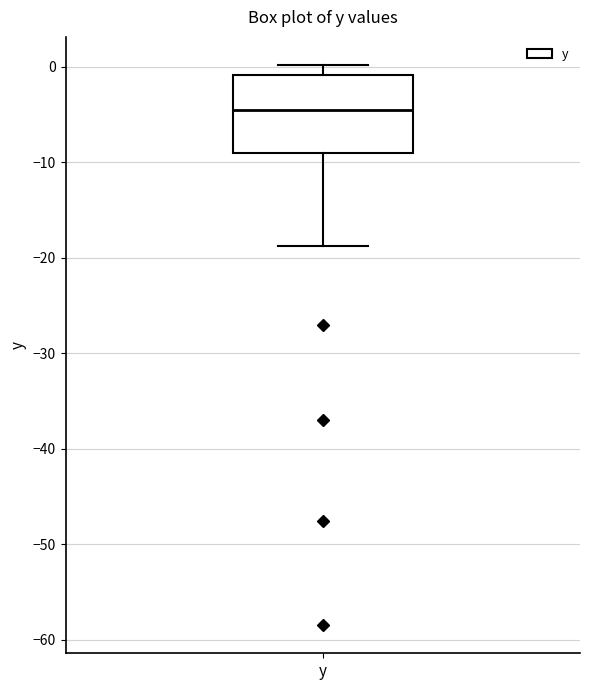

Transcribe this box plot: give where the median line is, the range the box spans, and where the two whiskers end, as read against the y-axis. The values are not printed on the chart, so give them approximately, as read against the axis.

median -5, box -9 to -1, whiskers -19 to 0